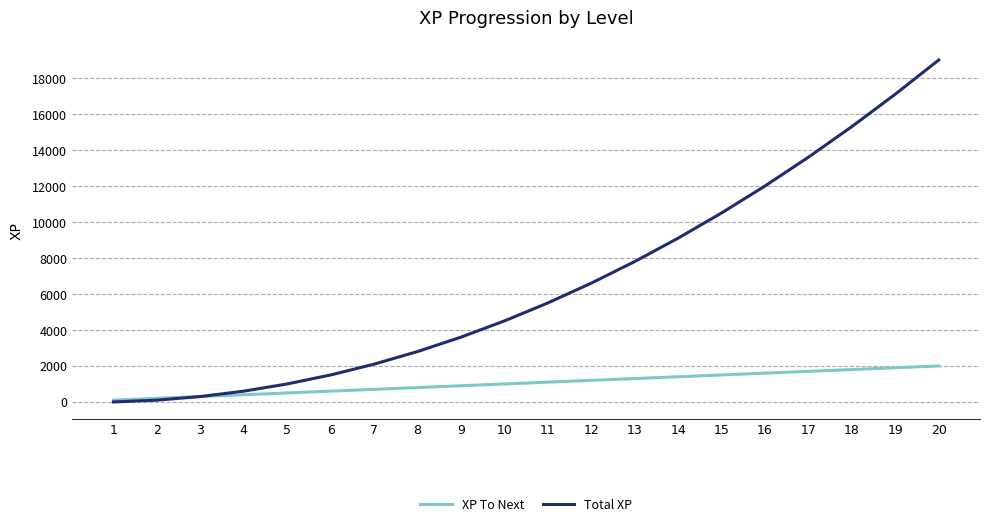

The Total XP series shows 7272 at 11. True or false?

False